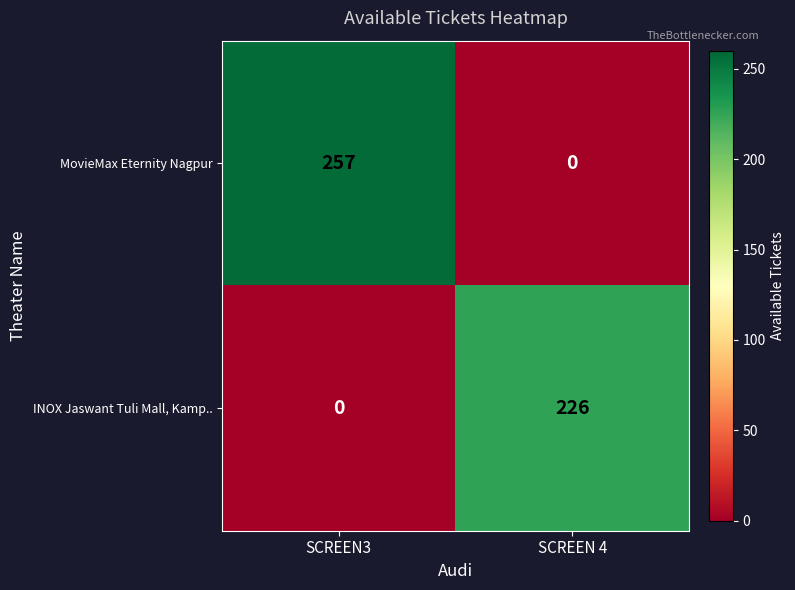

At which label is INOX Jaswant Tuli Mall, Kamp.. closest to 113?

SCREEN3